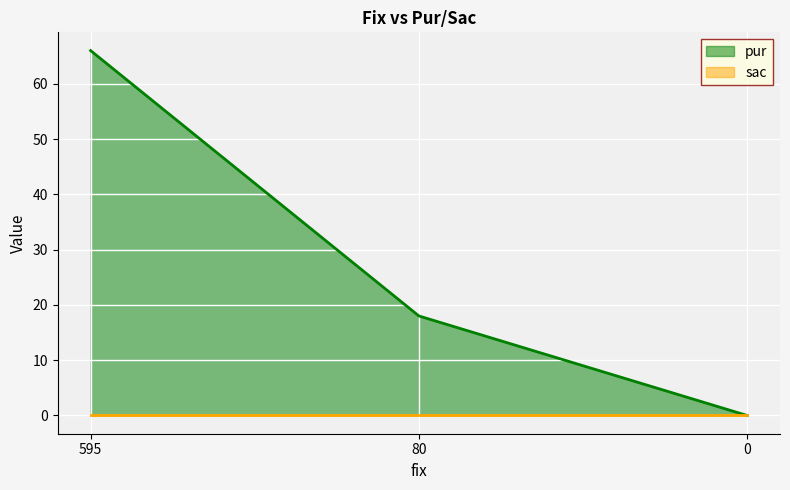

How many data points are above 18?

1